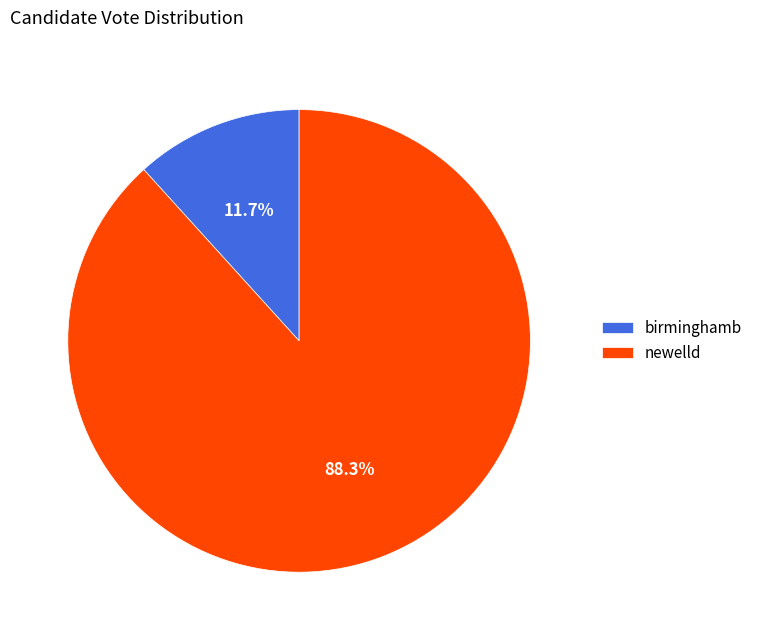

Is it true that newelld is 74% of the pie?

False